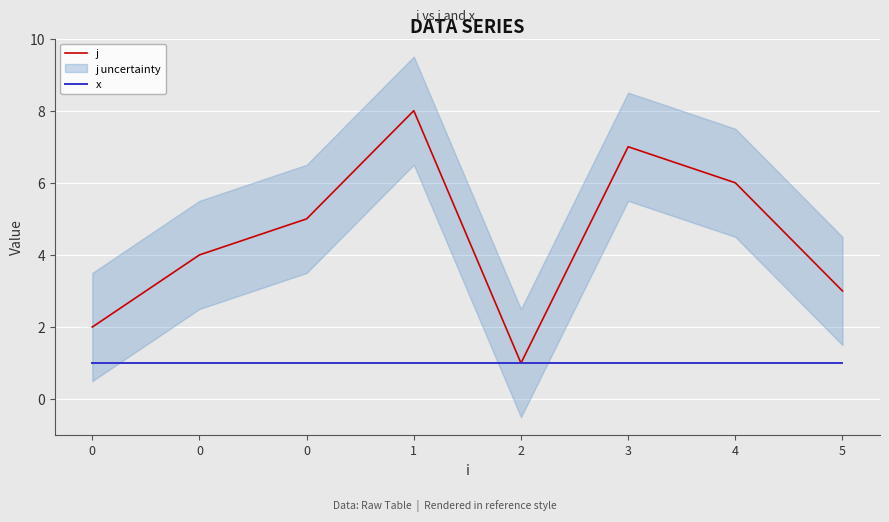

Reading right to left, list all the values displayed in this chart.

j: 5=3	4=6	3=7	2=1	1=8	0=5	0=4	0=2
x: 5=1	4=1	3=1	2=1	1=1	0=1	0=1	0=1